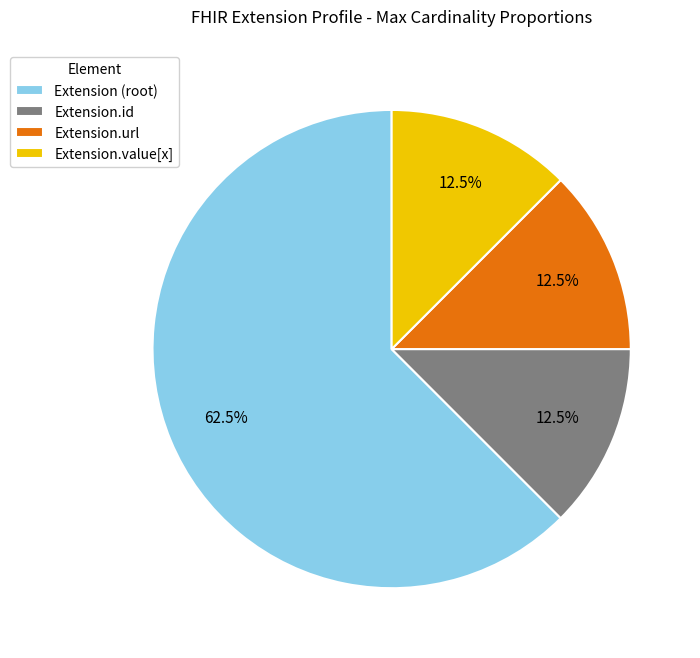

True or false: Extension.id accounts for 1% of the total.

False